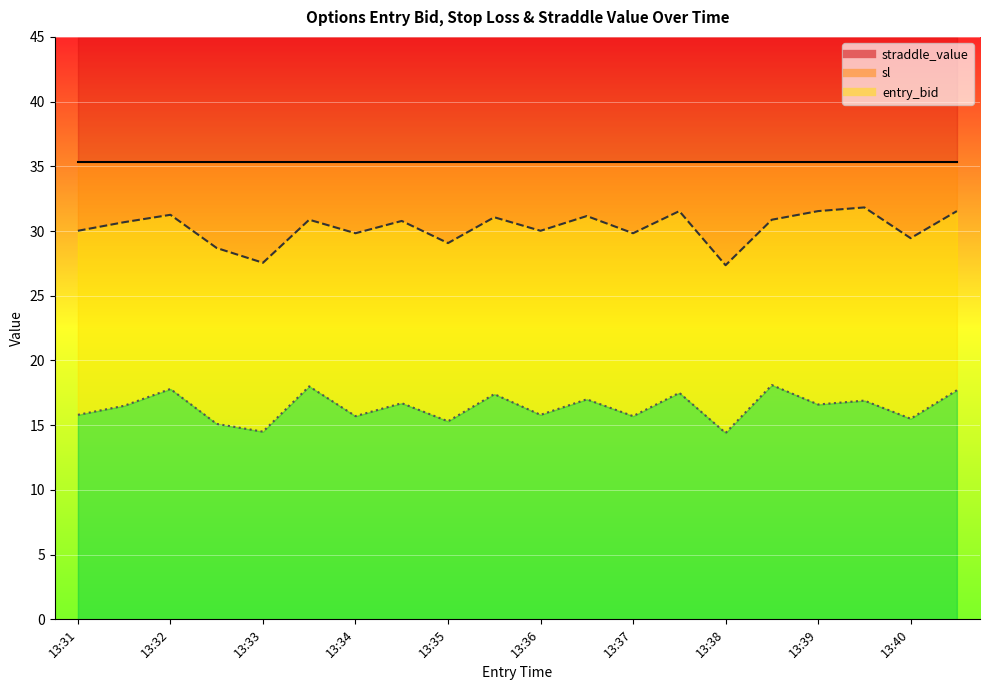

The value of entry_bid at 13:39 is 16.6. True or false?

True